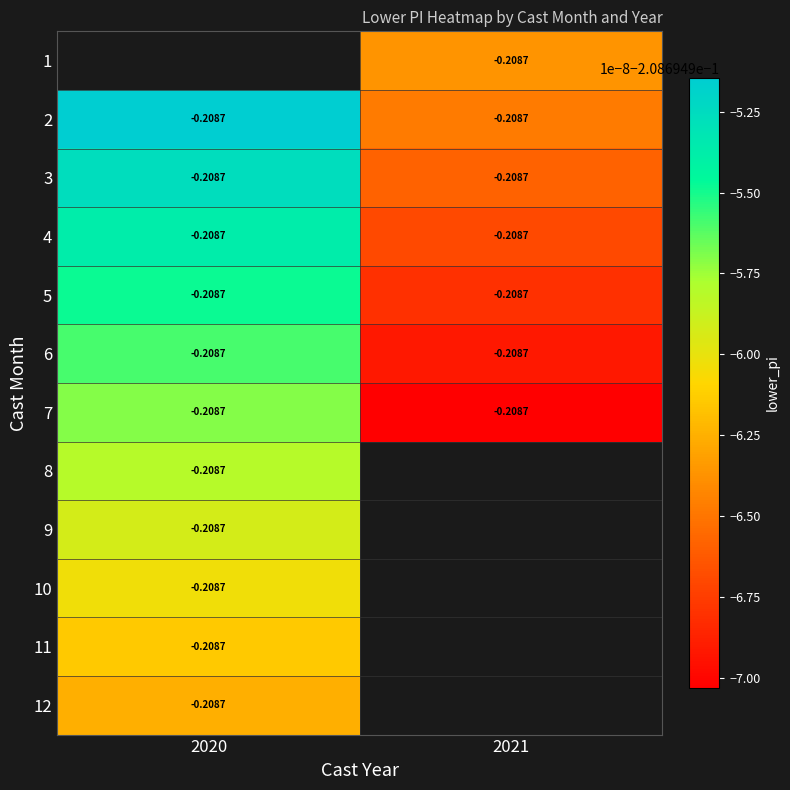

At which label is 9 closest to 0?

2020